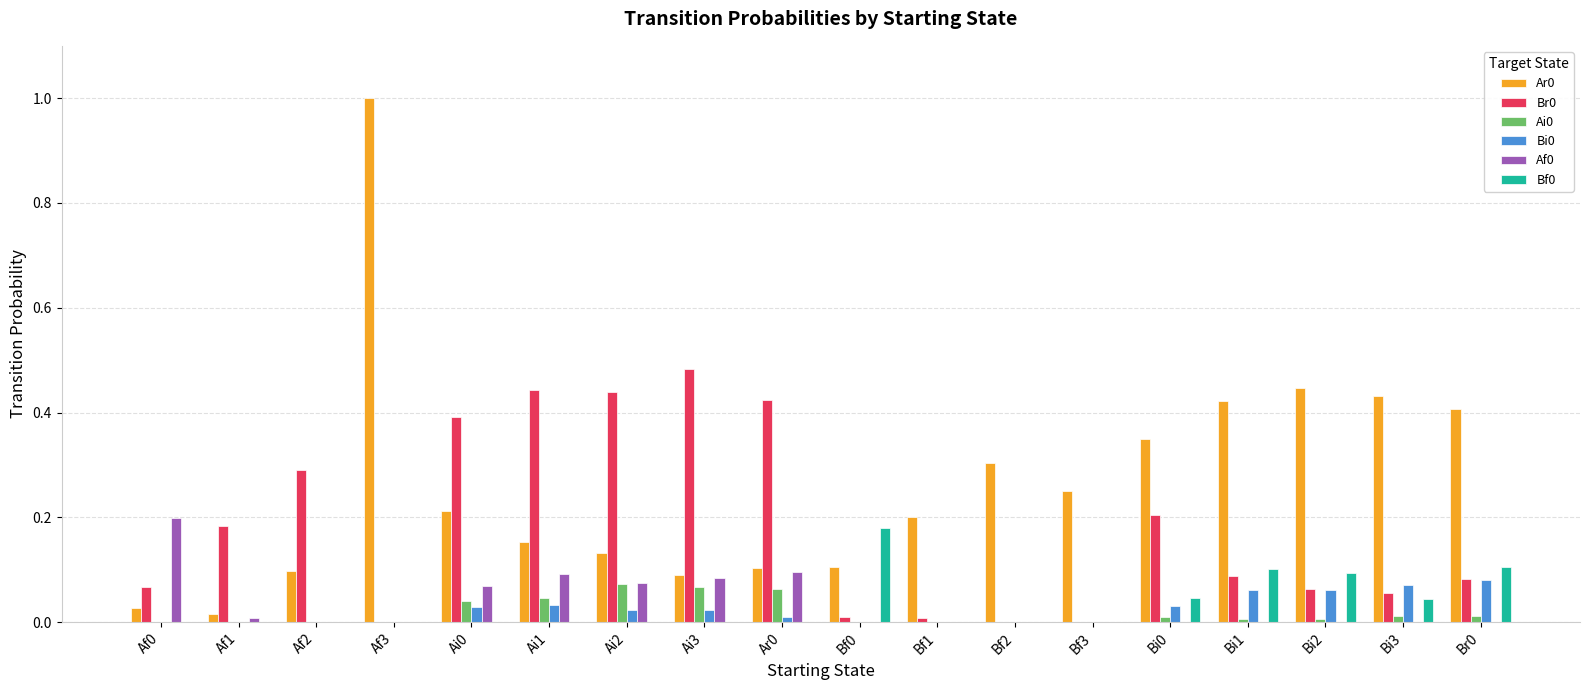

At which category is the sum across all series the highest?

Af3